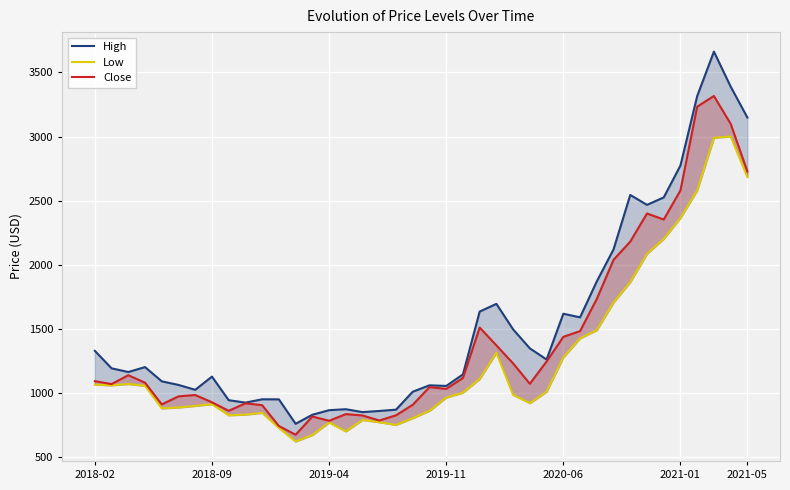

True or false: Close and High cross at least once.

False